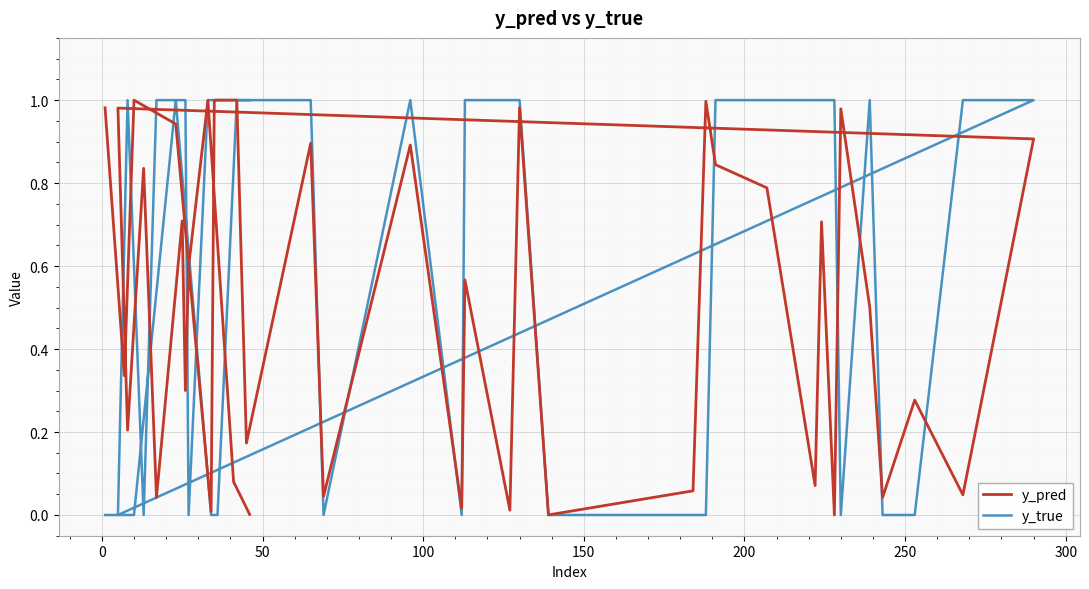

The value of y_pred at 15 is 0.6. True or false?

False